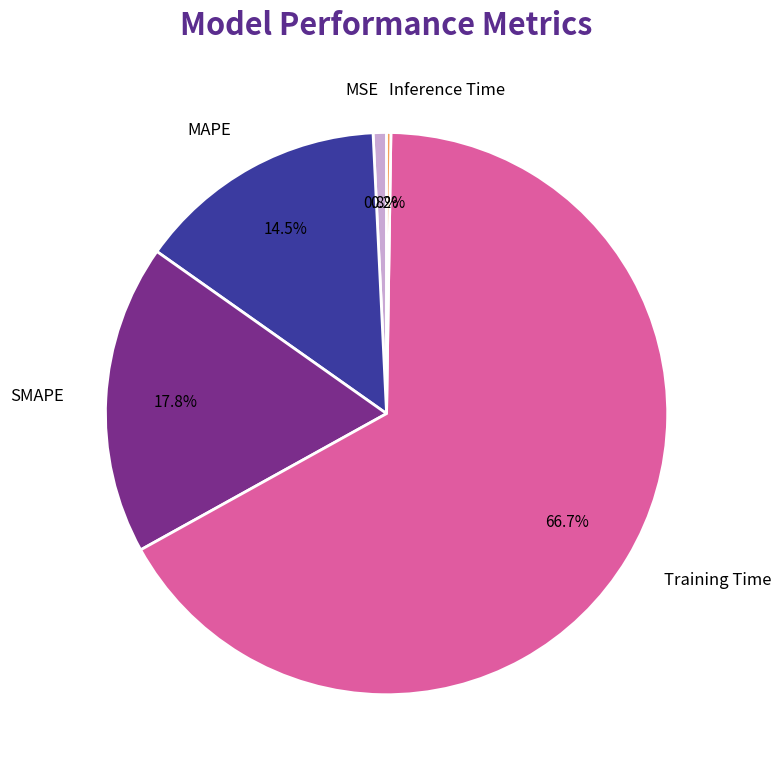

To the nearest percent, what is the average slice percentage?

20%